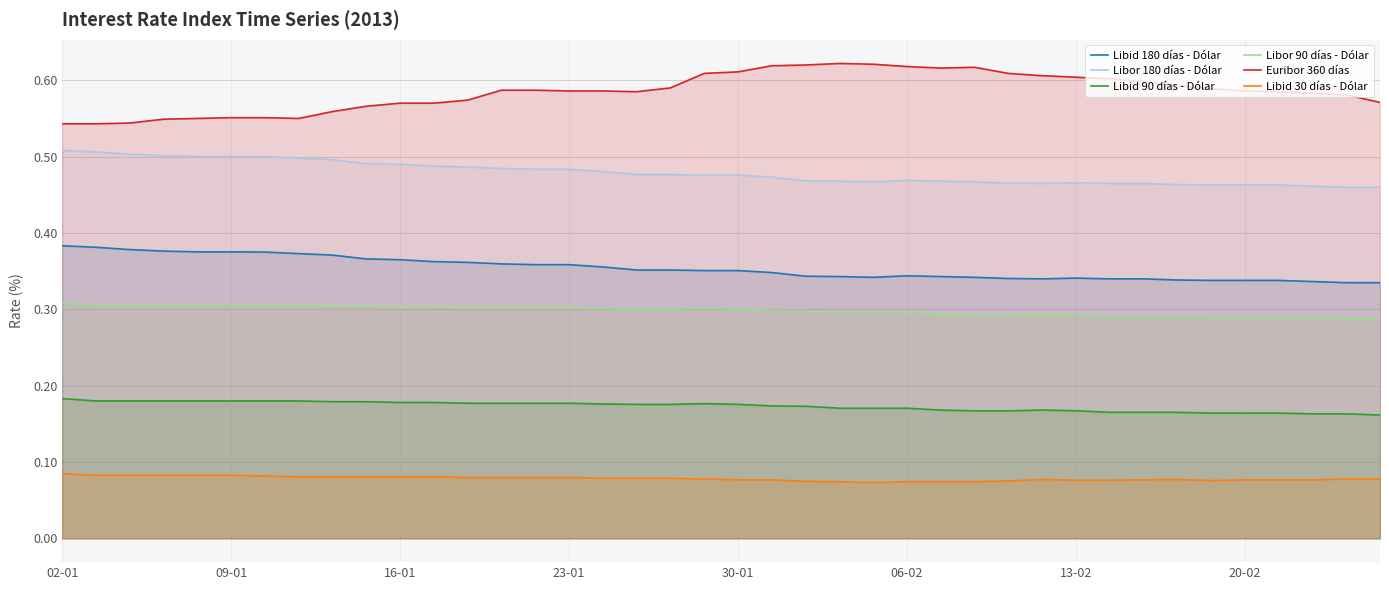

At how many categories does at least one series exceed 0?

40